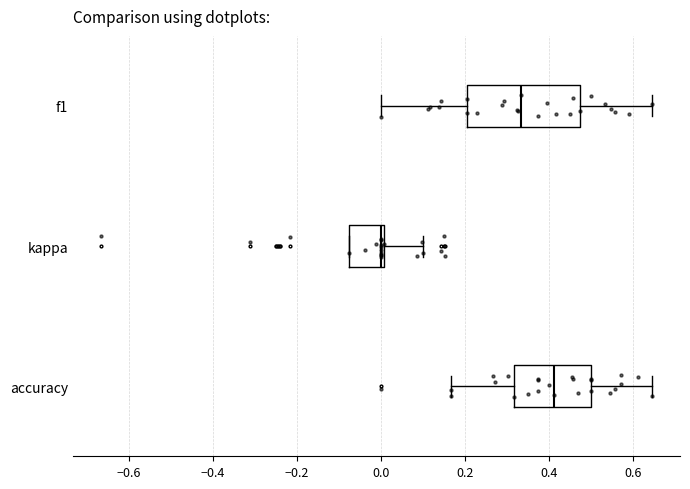

Where does the left whisker of the box for f1 end on the x-axis? The values are not printed on the chart, so give them approximately, as read against the axis.

0.00